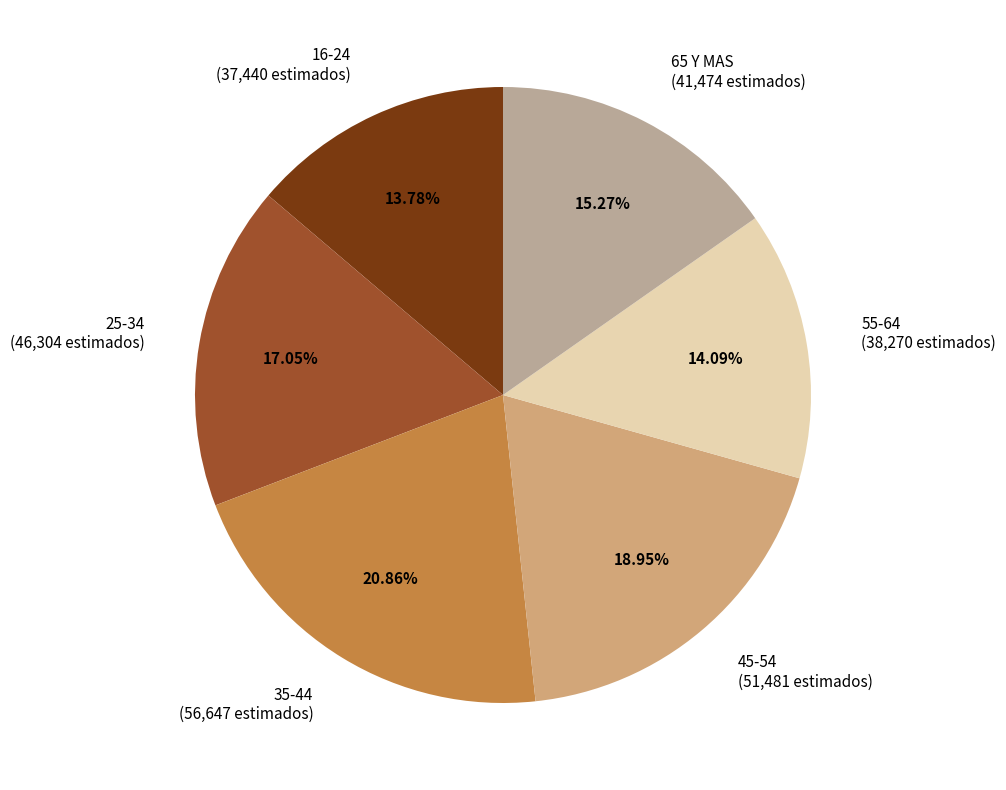

How many segments does this pie chart have?

6